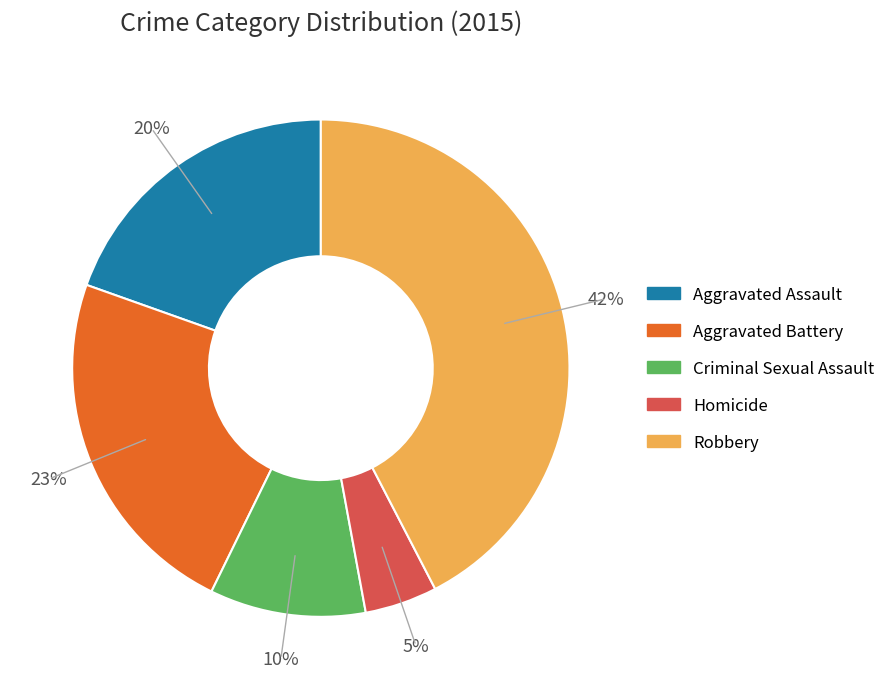

Is it true that Homicide is 5% of the pie?

True